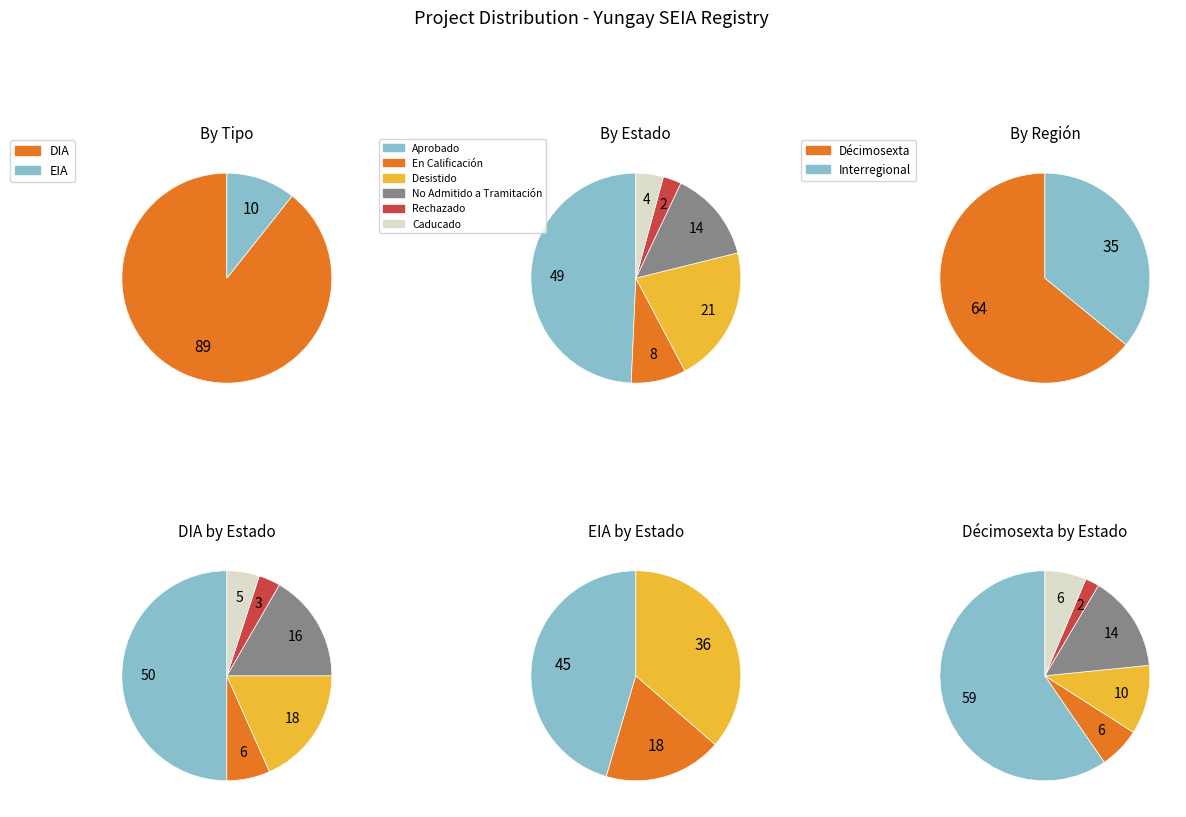

Rank the categories by value from highest to lowest.

DIA, EIA